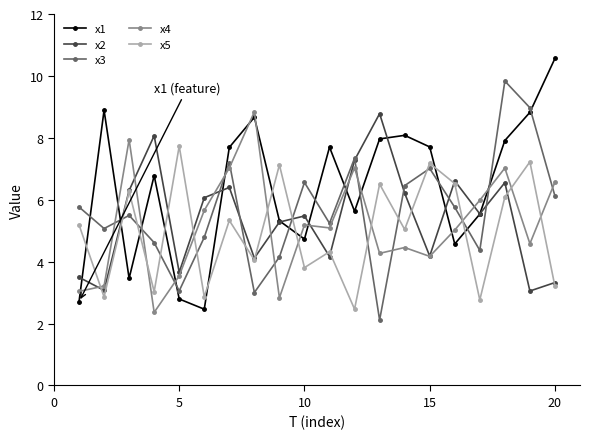

What is the minimum value shown in the chart?

2.1